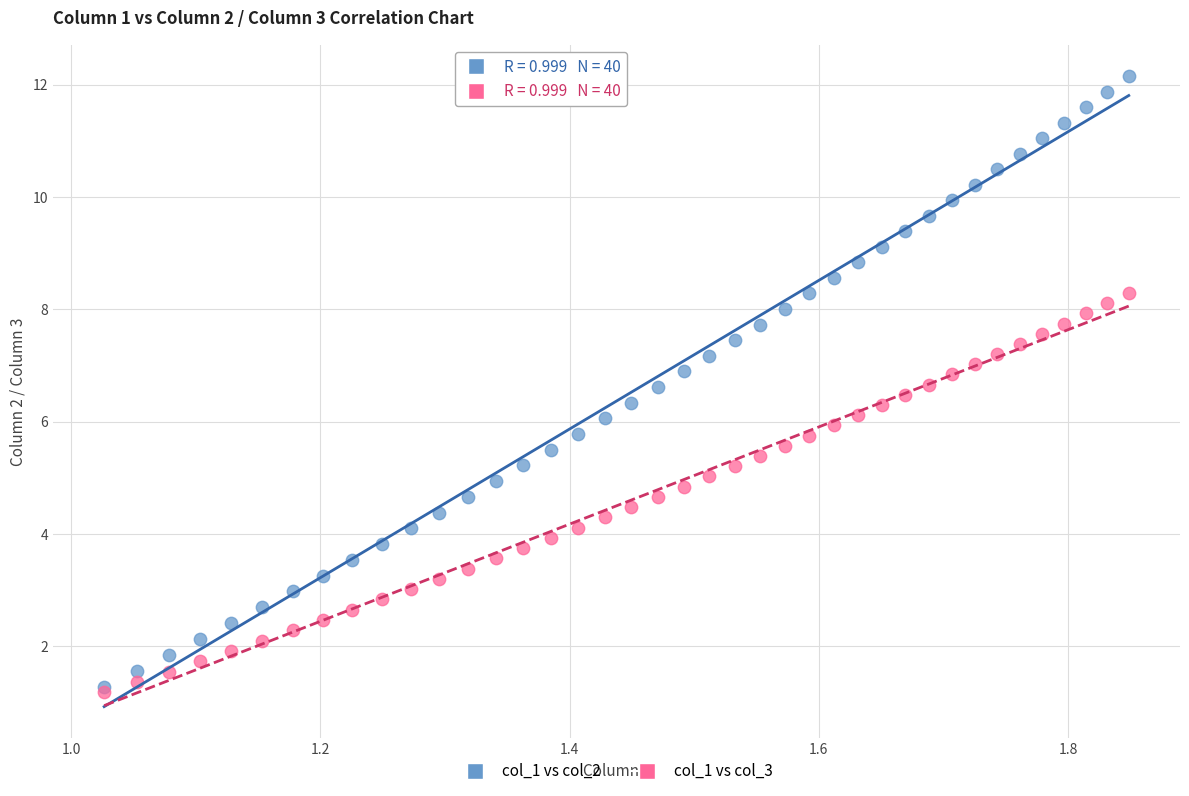

Which series contains the highest Y value?

col_1 vs col_2